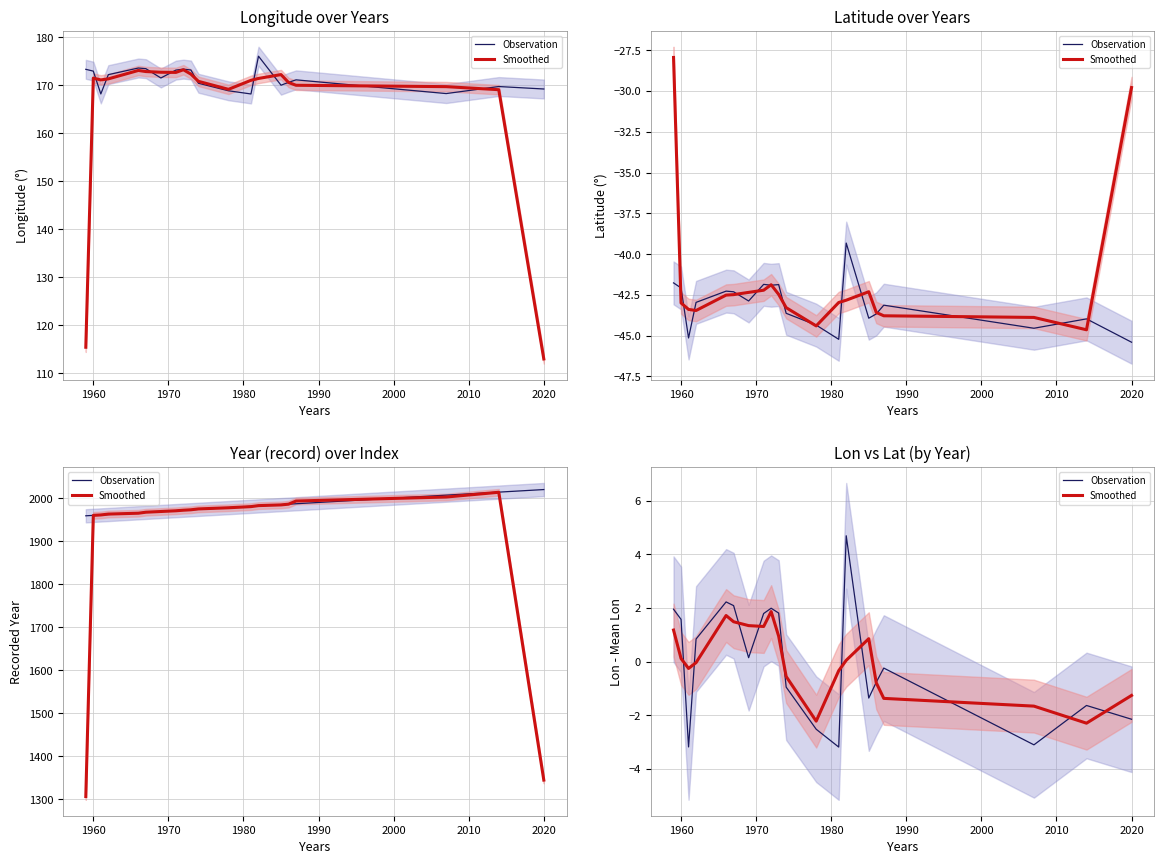

After their last crossing, which series has the higher values: Observation or Smoothed?

Smoothed